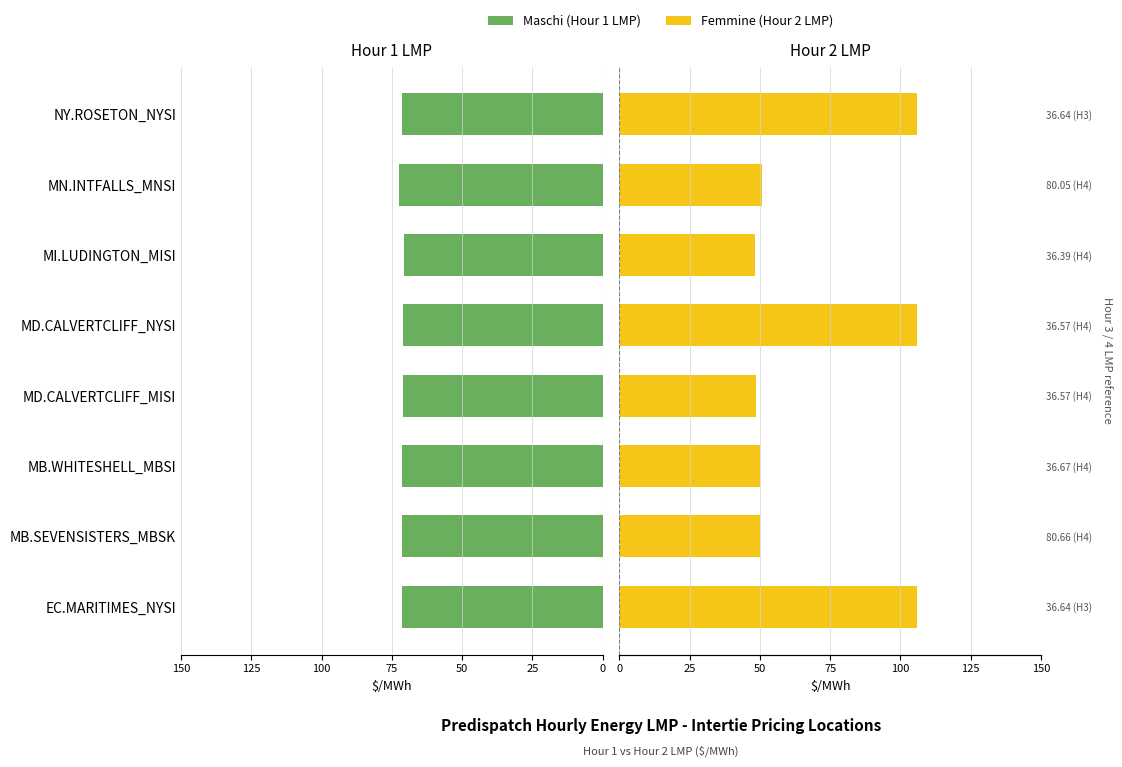

Are the bars horizontal?

Yes